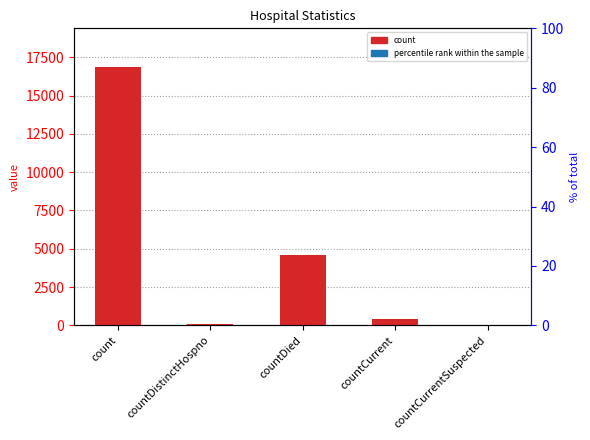

How many values in count are above zero?

4